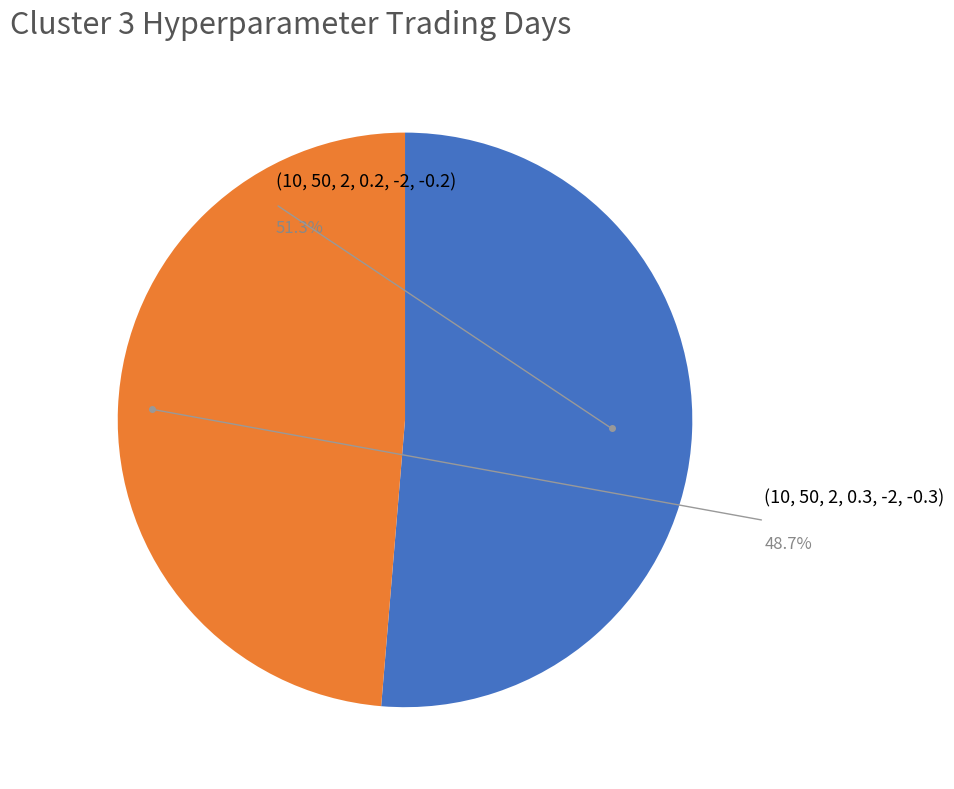

What portion of the pie excludes (10, 50, 2, 0.3, -2, -0.3)?

51.3%